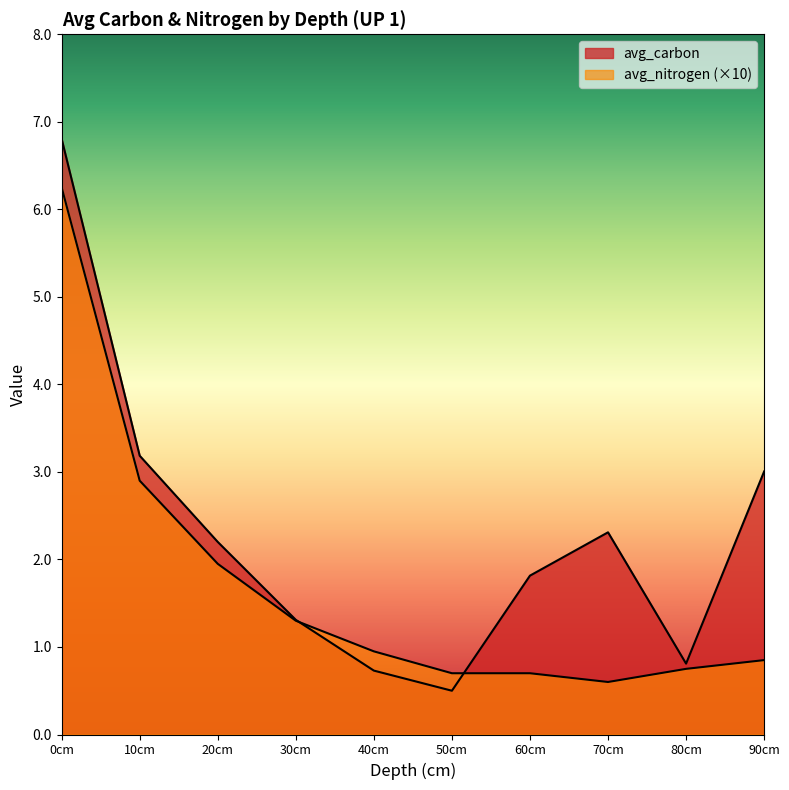

What is the minimum value for avg_carbon?

0.5